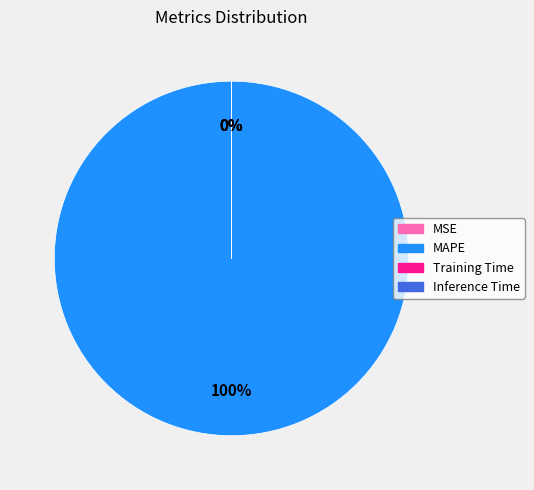

To the nearest percent, what is the difference between the largest and smallest slice percentages?

100%